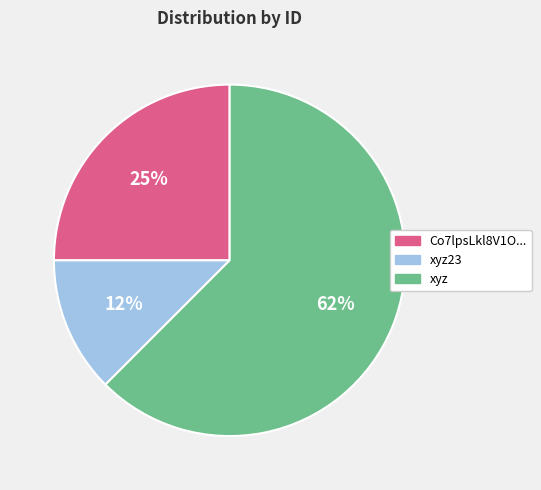

Does any single category account for the majority?

Yes